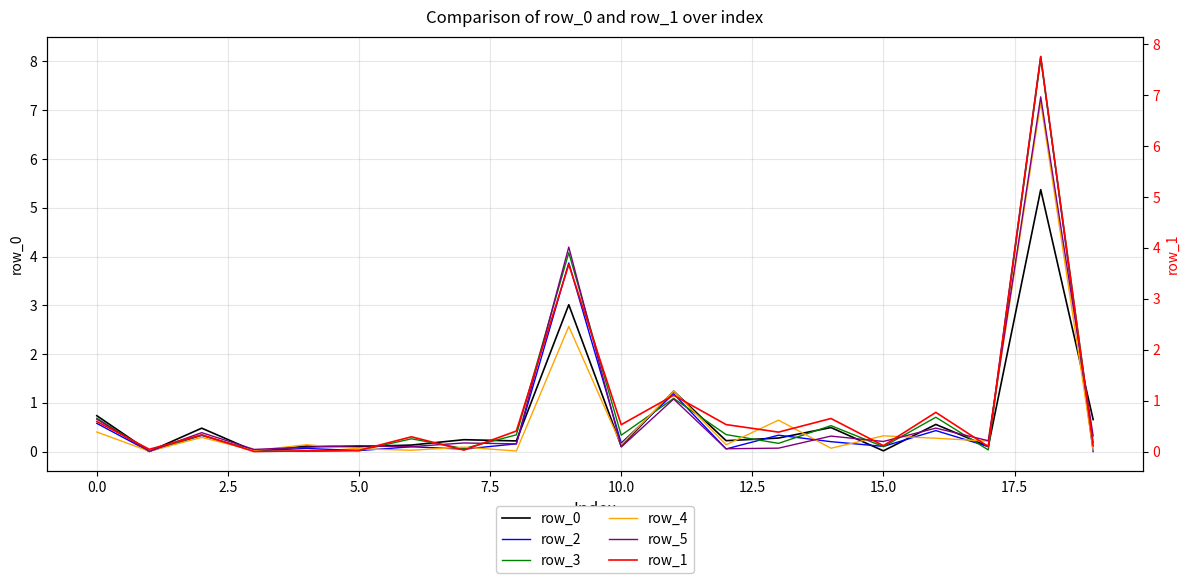

At which category is the sum across all series the highest?

18